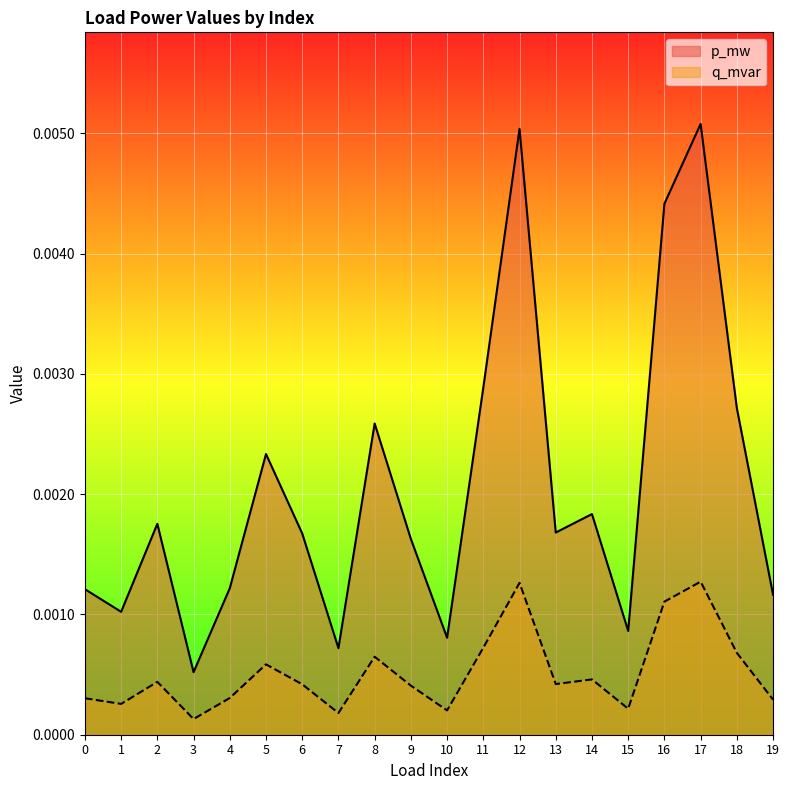

The value of p_mw at 7 is 0.0. True or false?

True